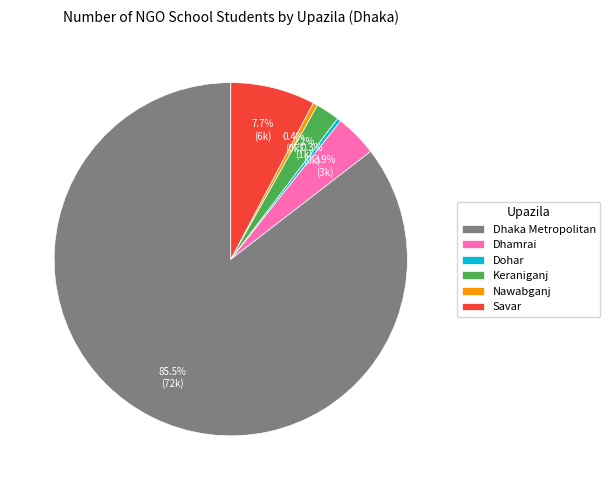

How much of the chart is everything except Savar?

92.3%